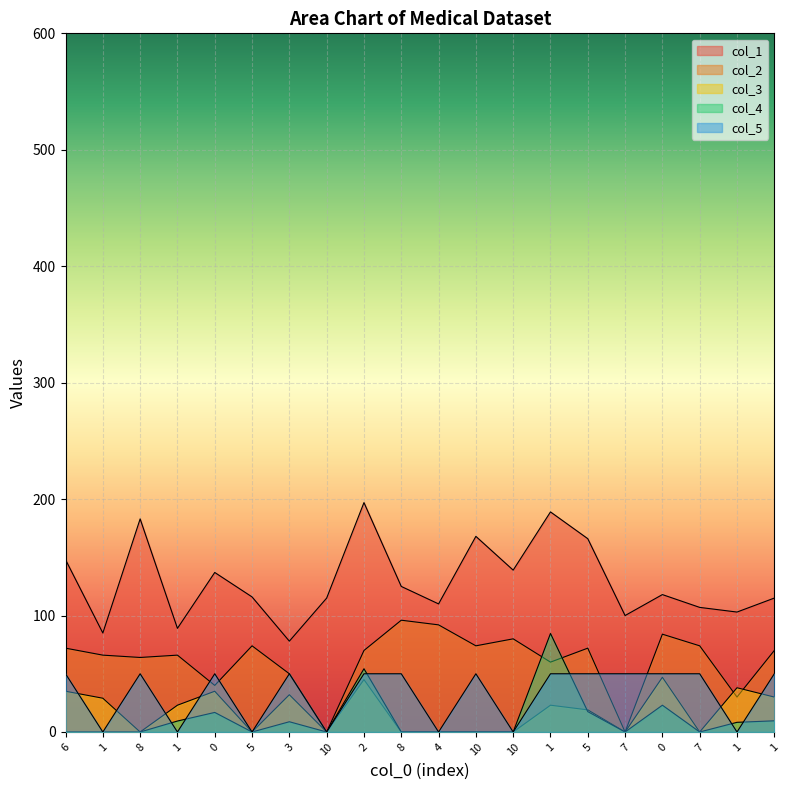

Between 1 and 1, which series saw the biggest shift?

col_5